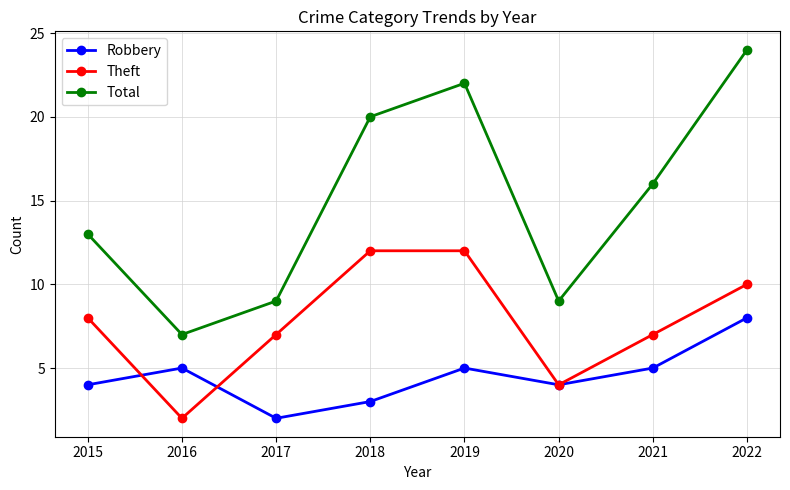

How many lines are shown in the chart?

3